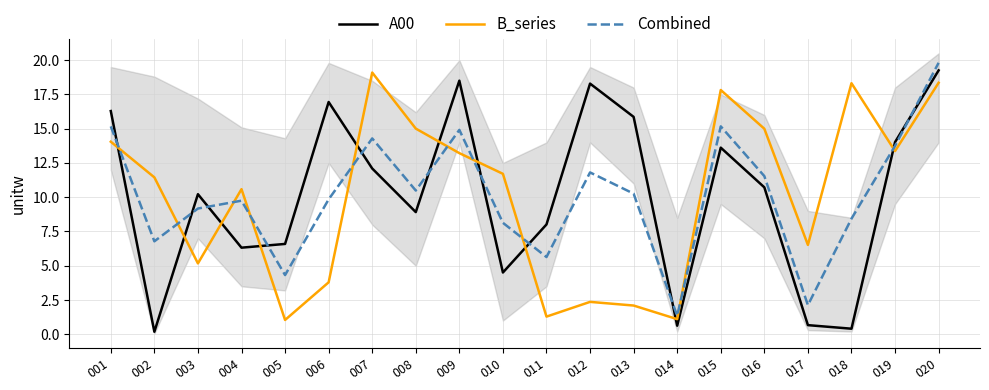

What is the lowest value of the B_series series?

1.0